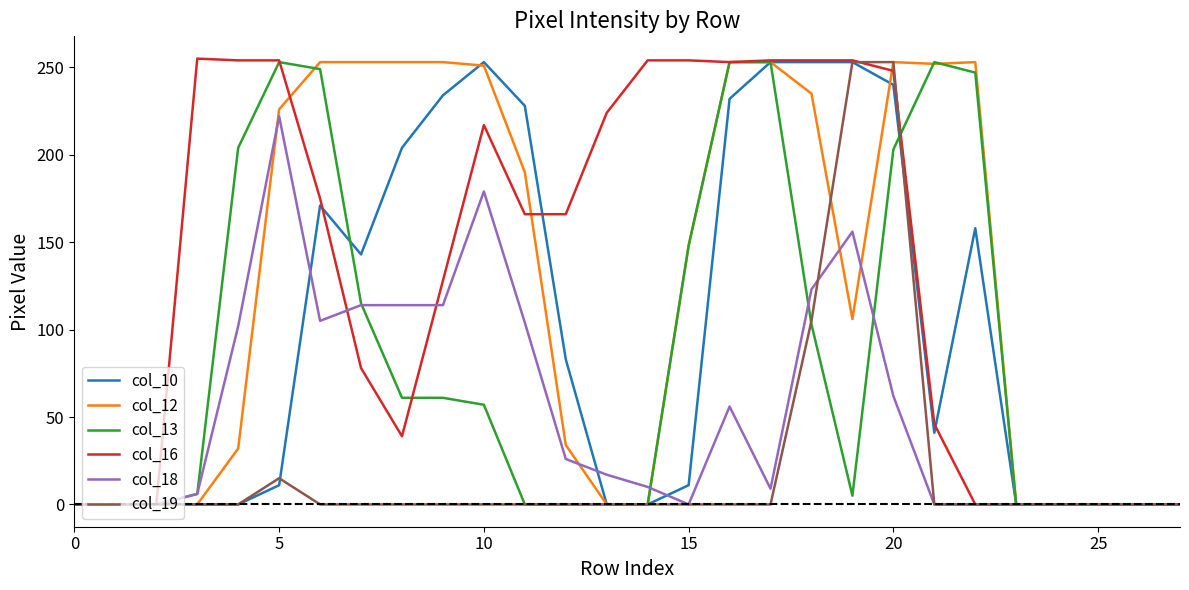

What is the maximum value shown in the chart?

255